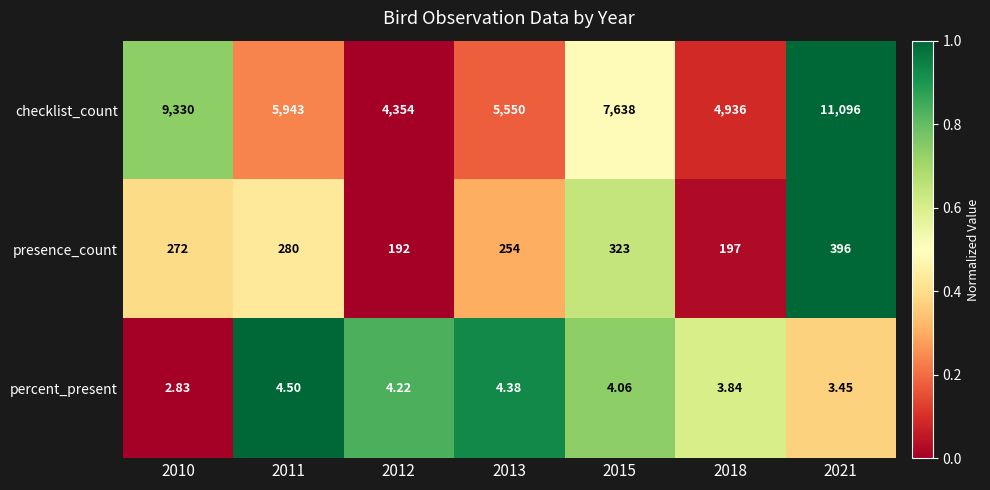

Which series has the largest total across all categories?

checklist_count